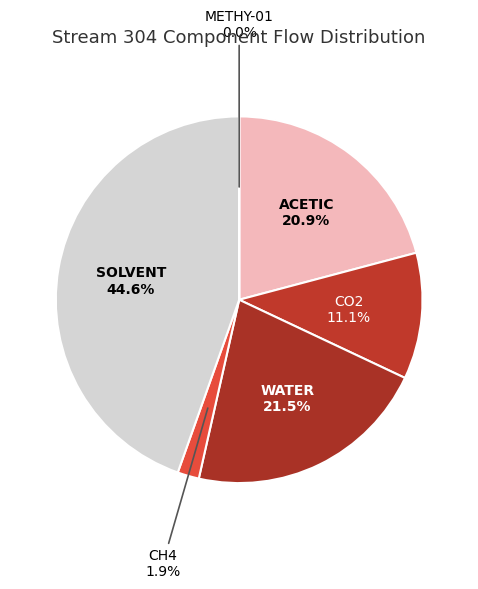

What is the total percentage of CO2 and CH4?

13.0%